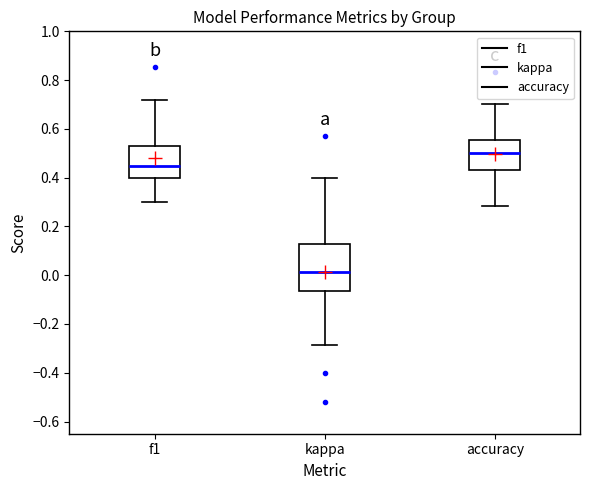

Reading left to right, transcribe this box plot: for each box, give where its median line is, the range the box spans, and where its two whiskers end, as read against the y-axis. The values are not printed on the chart, so give them approximately, as read against the axis.

f1: median 0.44, box 0.40 to 0.54, whiskers 0.30 to 0.72
kappa: median 0.02, box -0.06 to 0.12, whiskers -0.28 to 0.40
accuracy: median 0.50, box 0.44 to 0.56, whiskers 0.28 to 0.70